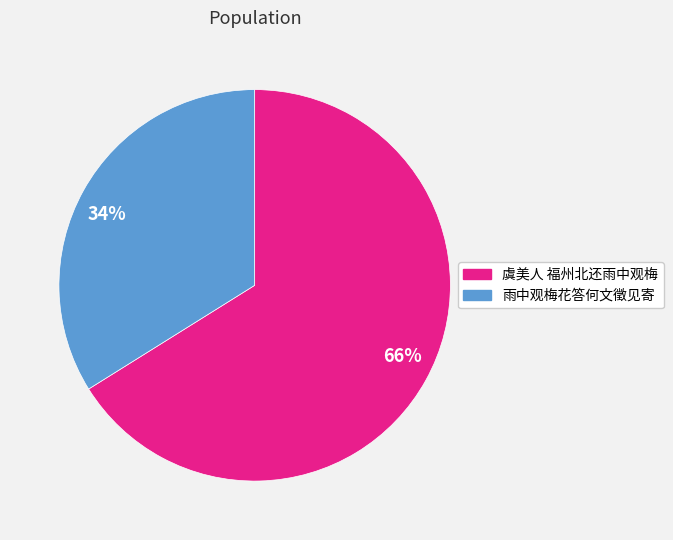

Count the number of slices in the pie.

2